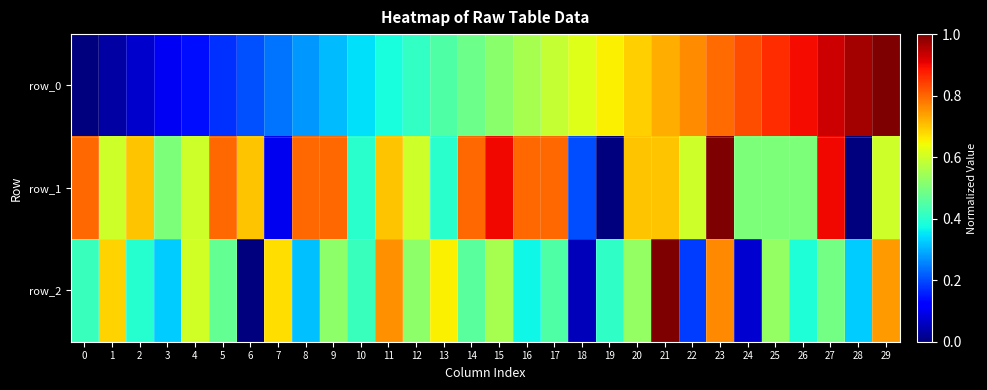

Reading left to right, list all the values displayed in this chart.

row_0: 0=0.0	1=0.0	2=0.1	3=0.1	4=0.1	5=0.2	6=0.2	7=0.2	8=0.3	9=0.3	10=0.3	11=0.4	12=0.4	13=0.4	14=0.5	15=0.5	16=0.6	17=0.6	18=0.6	19=0.7	20=0.7	21=0.7	22=0.8	23=0.8	24=0.8	25=0.9	26=0.9	27=0.9	28=1.0	29=1.0
row_1: 0=0.8	1=0.6	2=0.7	3=0.5	4=0.6	5=0.8	6=0.7	7=0.1	8=0.8	9=0.8	10=0.4	11=0.7	12=0.6	13=0.4	14=0.8	15=0.9	16=0.8	17=0.8	18=0.2	19=0.0	20=0.7	21=0.7	22=0.6	23=1.0	24=0.5	25=0.5	26=0.5	27=0.9	28=0.0	29=0.6
row_2: 0=0.4	1=0.7	2=0.4	3=0.3	4=0.6	5=0.5	6=0.0	7=0.7	8=0.3	9=0.5	10=0.4	11=0.8	12=0.5	13=0.7	14=0.5	15=0.6	16=0.4	17=0.4	18=0.1	19=0.4	20=0.5	21=1.0	22=0.2	23=0.8	24=0.1	25=0.5	26=0.4	27=0.5	28=0.3	29=0.7